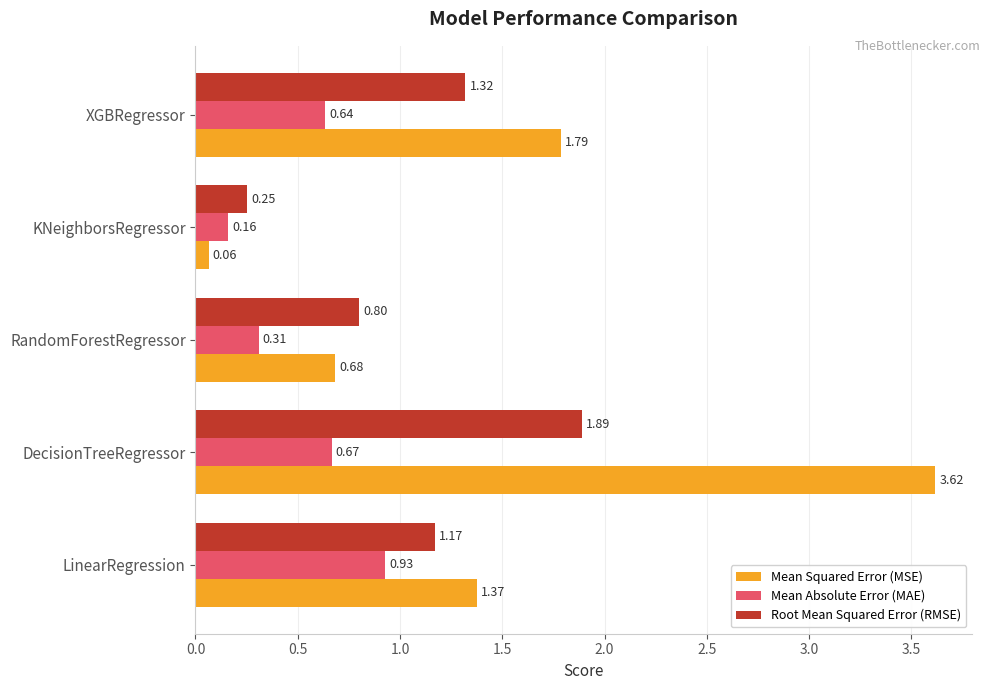

Which series has the widest spread of values?

Mean Squared Error (MSE)